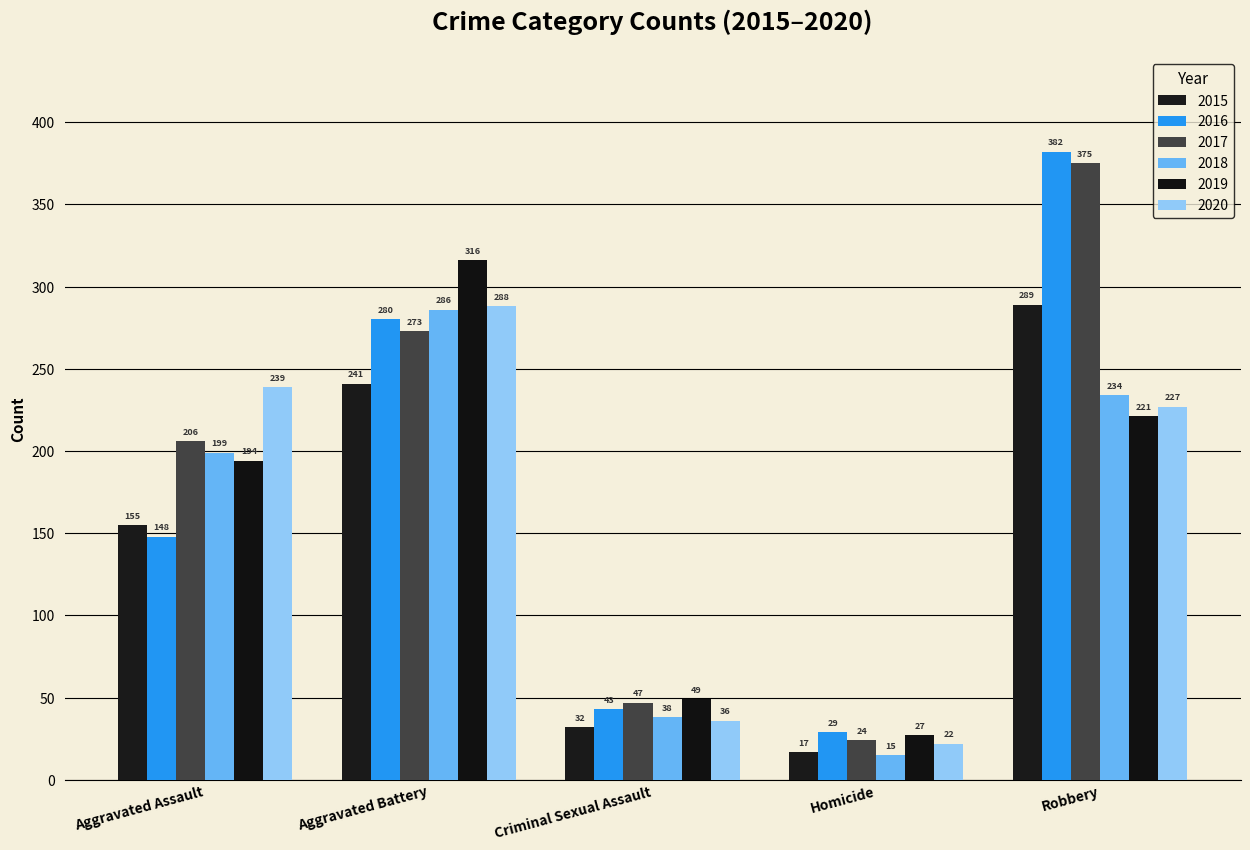

True or false: 2015 has a value of 24 at Homicide.

False